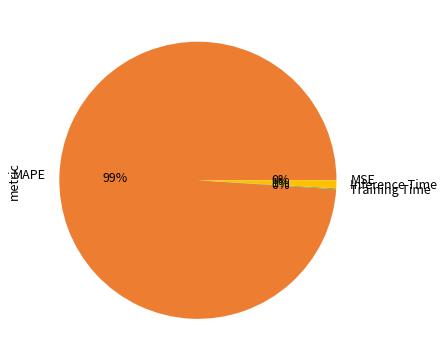

Between Inference Time and MAPE, which is larger?

MAPE